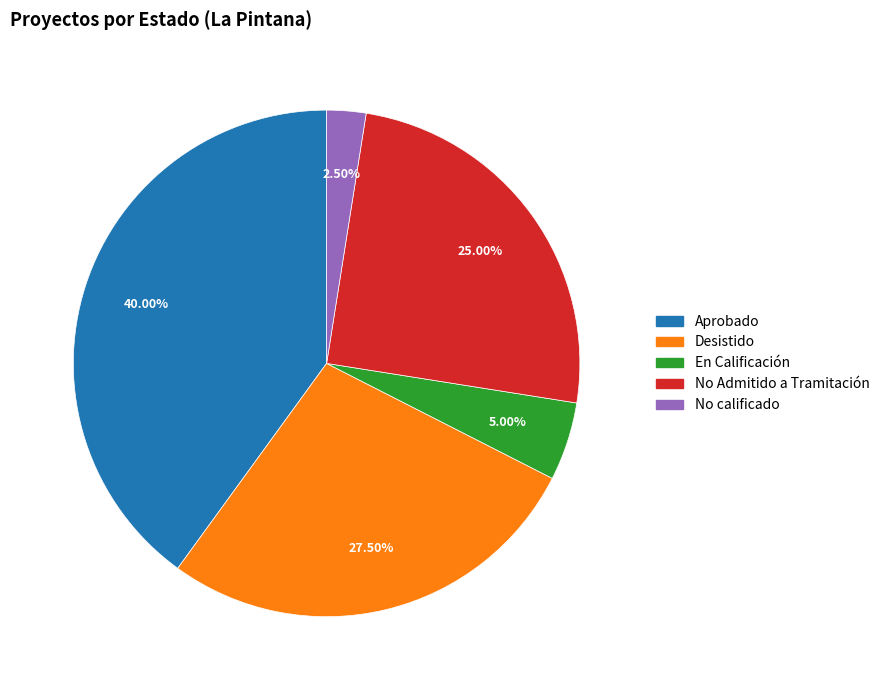

The Aprobado slice represents 48% of the pie. True or false?

False